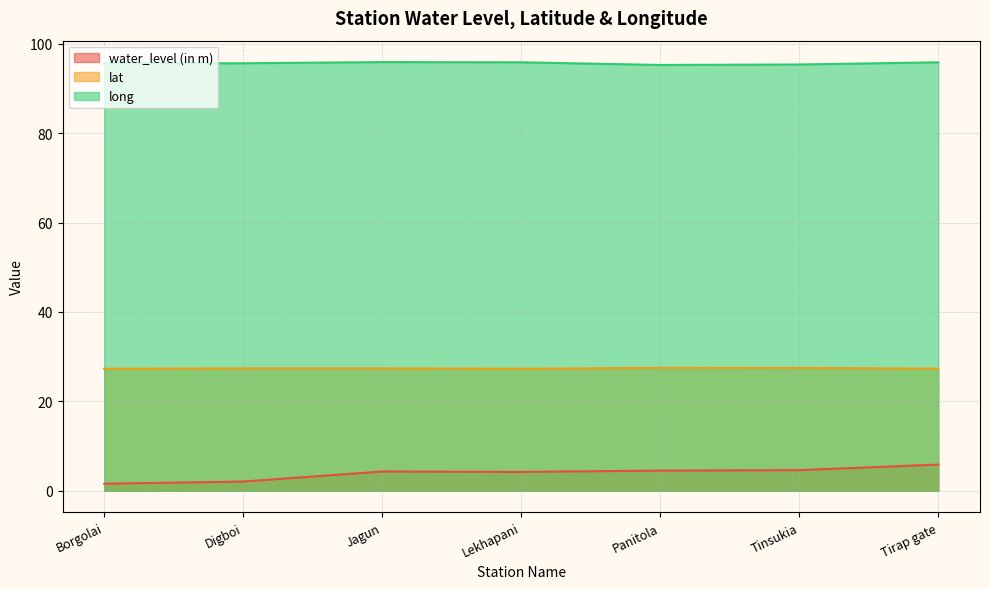

Reading left to right, transcribe all the data shown in this chart.

water_level (in m): 1.6	2.1	4.3	4.2	4.5	4.6	5.9
lat: 27.3	27.4	27.4	27.3	27.5	27.5	27.3
long: 95.6	95.6	95.9	95.9	95.3	95.4	95.9